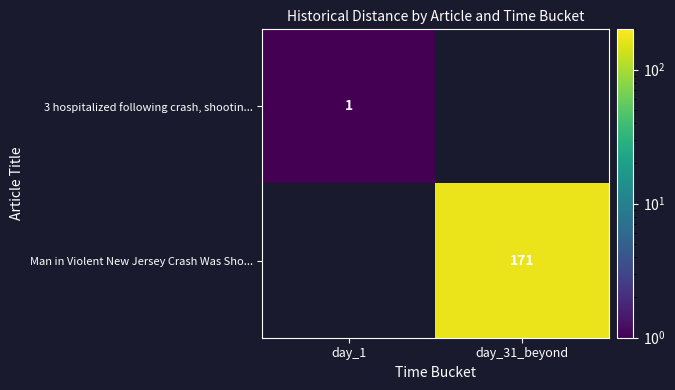

The value of Man in Violent New Jersey Crash Was Sho... at day_31_beyond is 243. True or false?

False